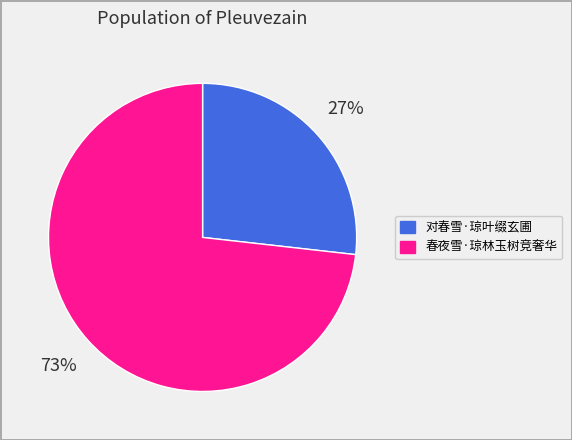

To the nearest percent, what percentage of the pie is 春夜雪·琼林玉树竞奢华?

73%